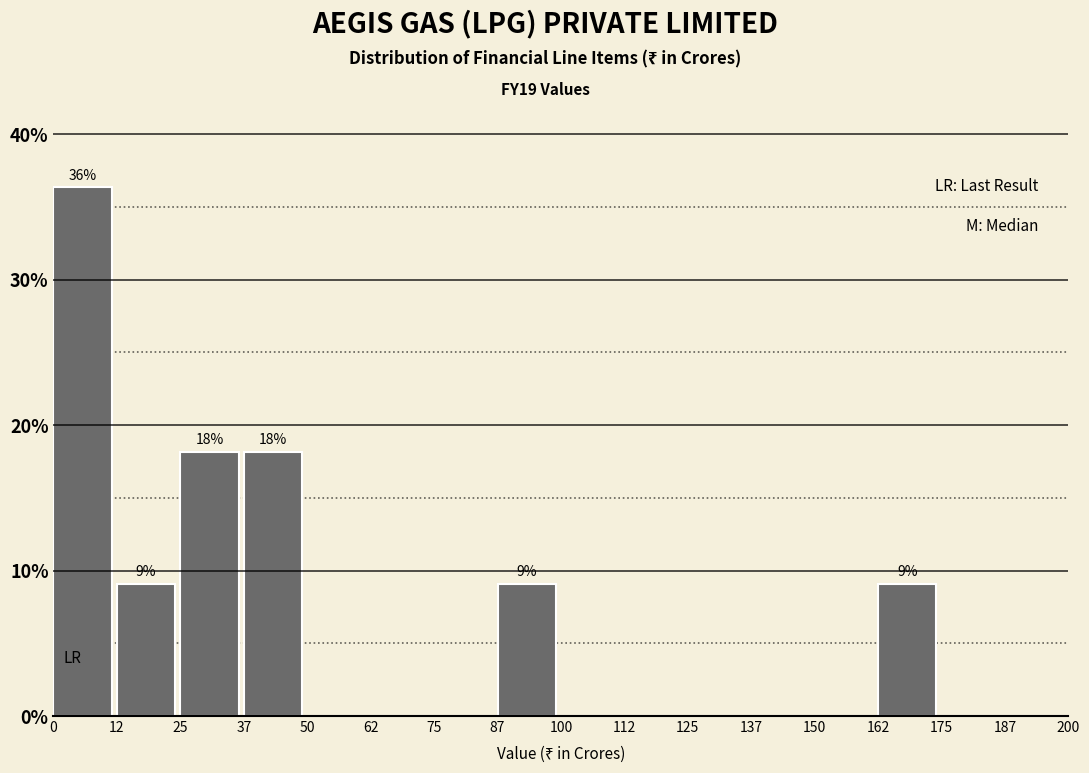

Over which range of the x-axis is the bar tallest?

0 to 12